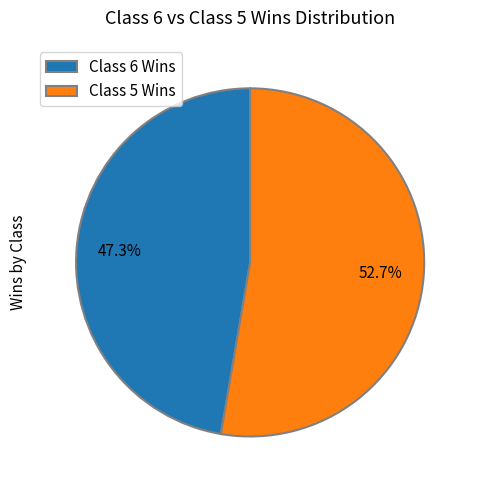

Which category has the smallest portion of the pie?

Class 6 Wins